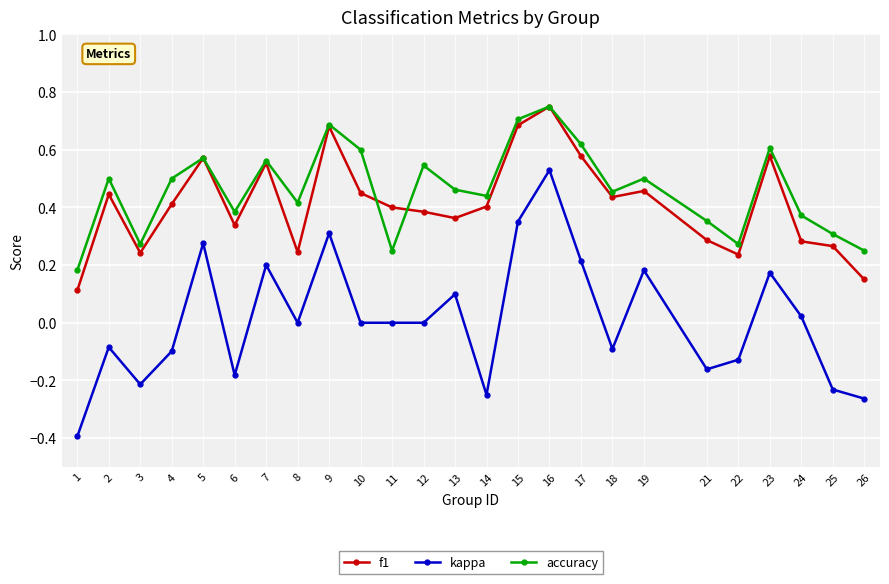

Is it true that kappa equals -0.5 at 26?

False